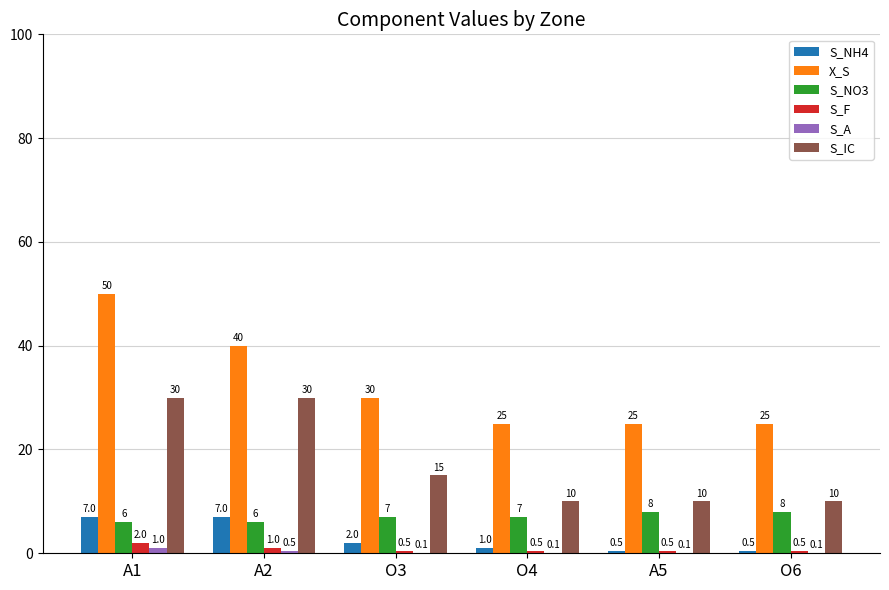

What is the highest value of the S_NH4 series?

7.0